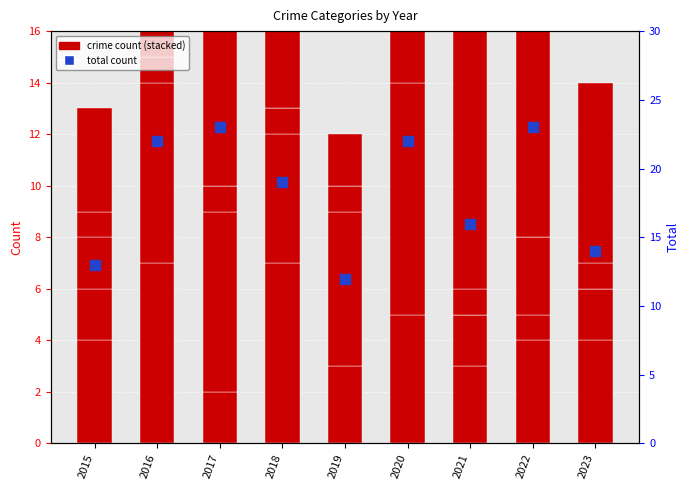

What is the difference between the highest and lowest values at 2019?

12